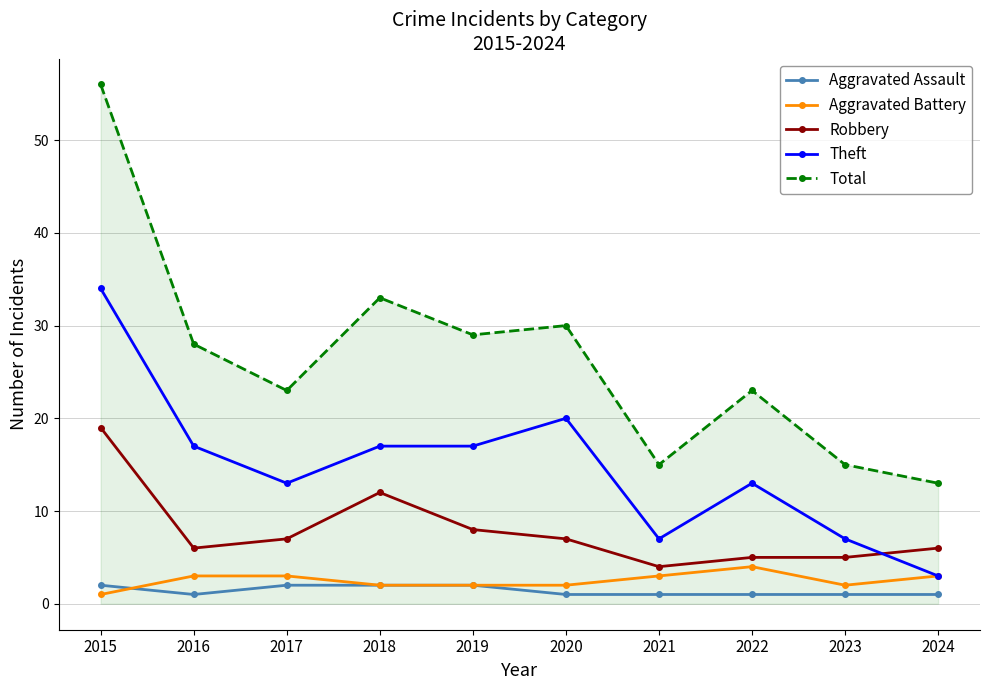

What is the difference between the maximum and minimum values in the Robbery series?

15